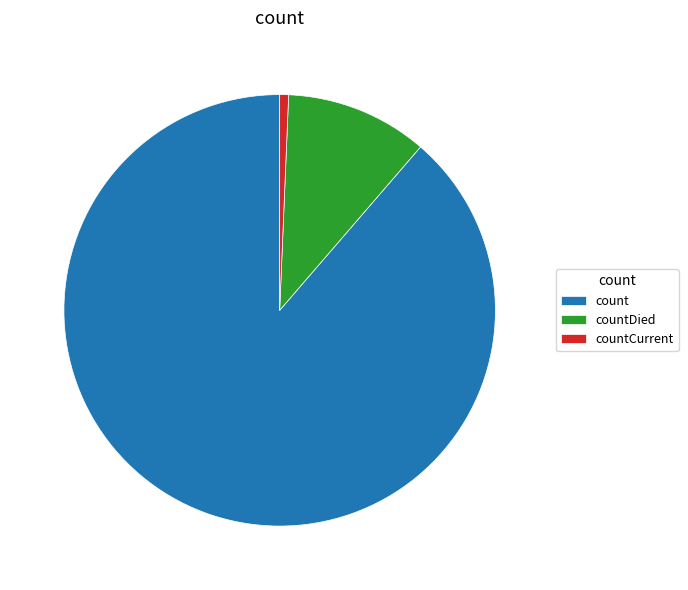

Which slice represents more than half of the pie?

count